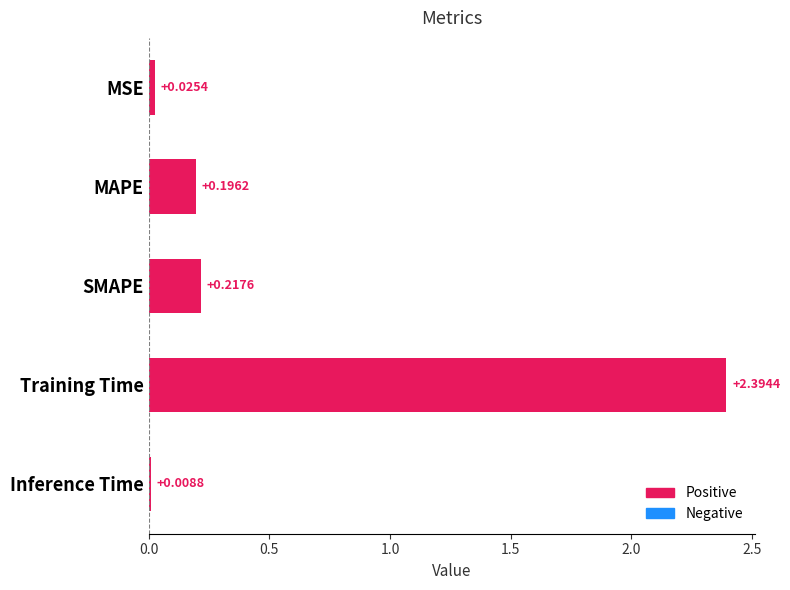

What is the label of the 5th bar from the bottom?

MSE